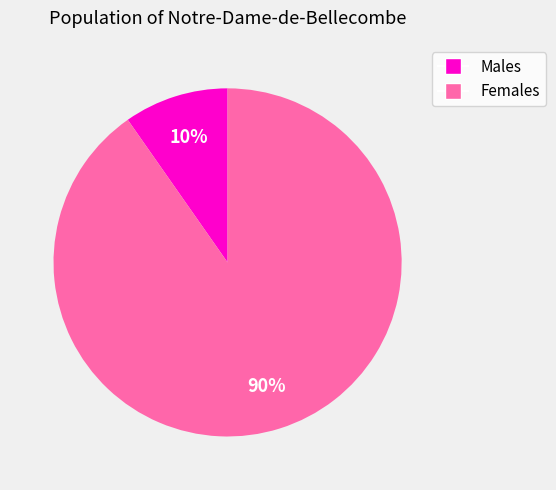

Which category accounts for the majority?

Females